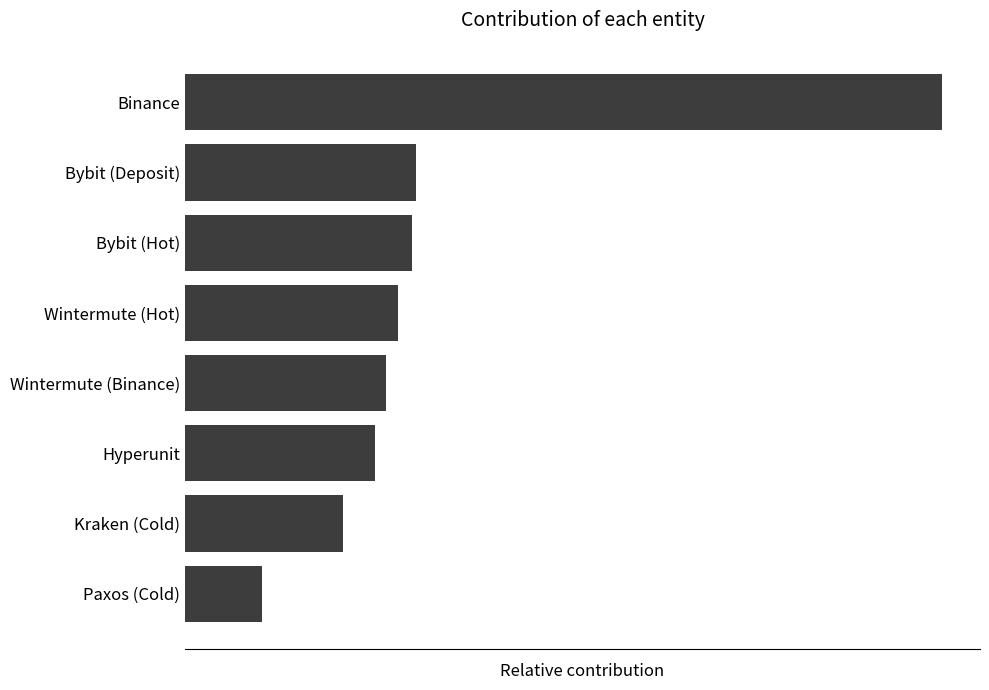

How many data points are above 6090017775?

4